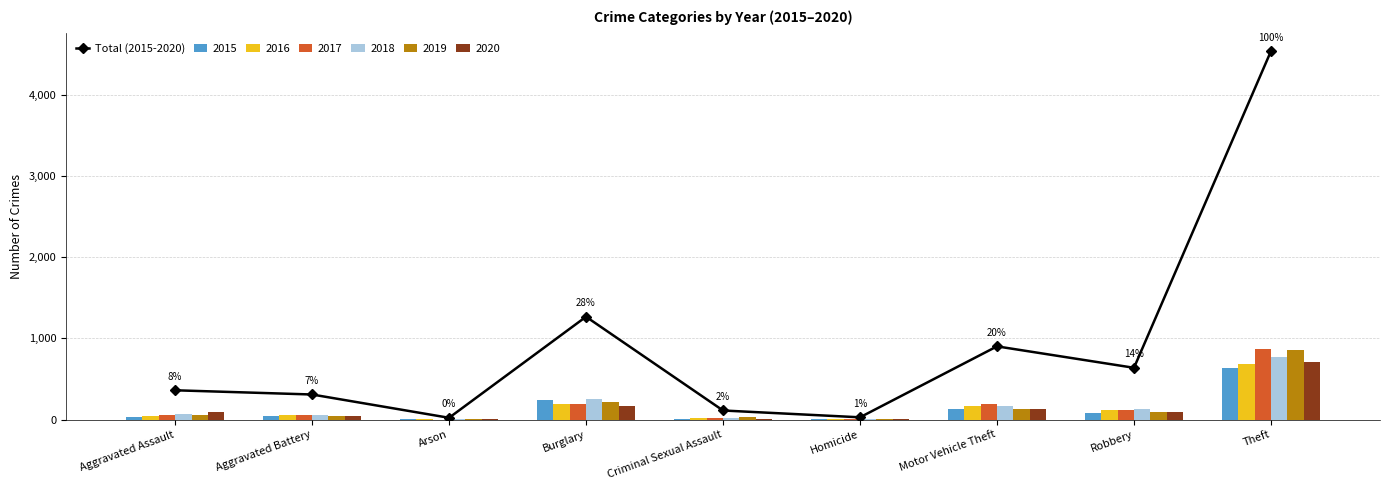

Reading left to right, transcribe all the data shown in this chart.

Aggravated Assault=361	Aggravated Battery=309	Arson=22	Burglary=1267	Criminal Sexual Assault=112	Homicide=28	Motor Vehicle Theft=902	Robbery=638	Theft=4539